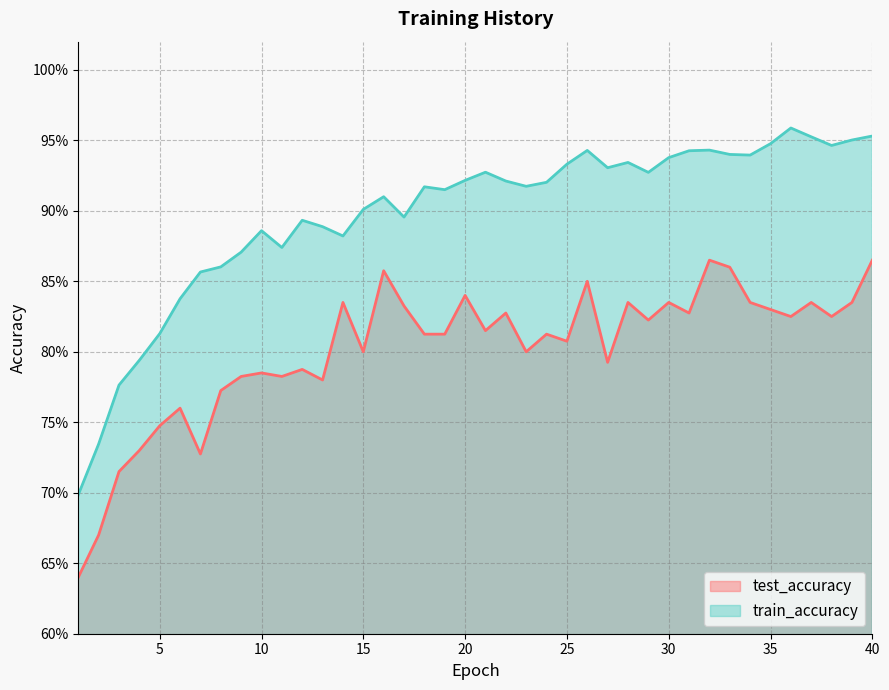

True or false: train_accuracy and test_accuracy cross at least once.

False